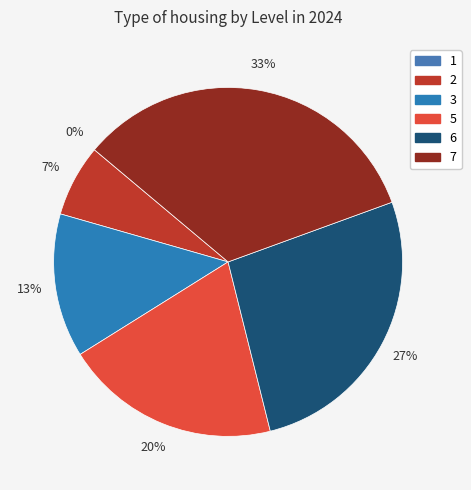

Count the number of slices in the pie.

6